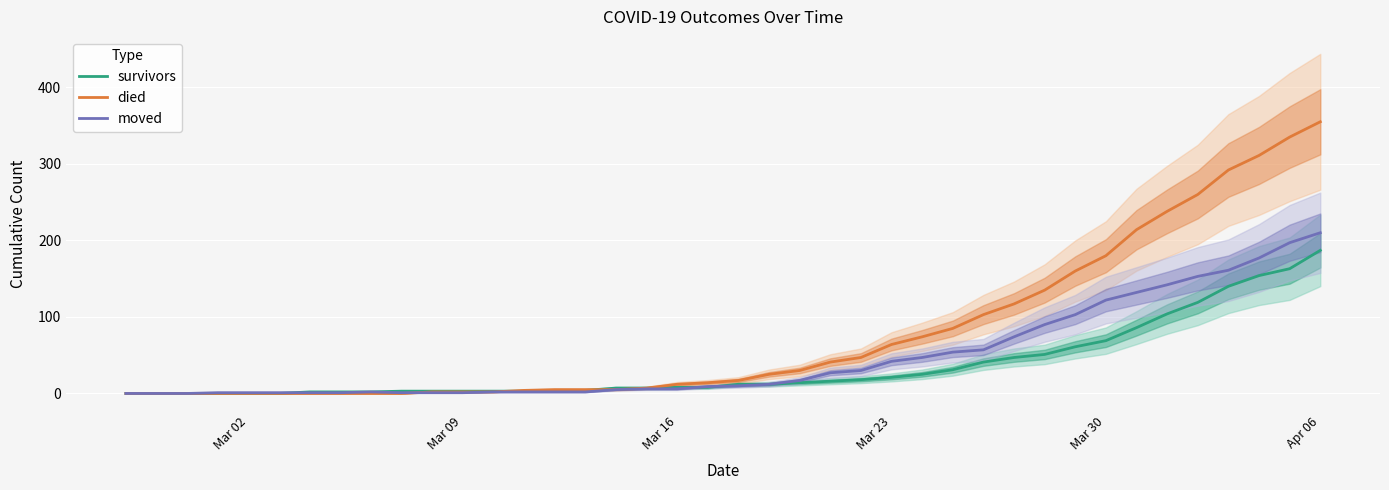

The died series shows 12 at Mar 16. True or false?

True